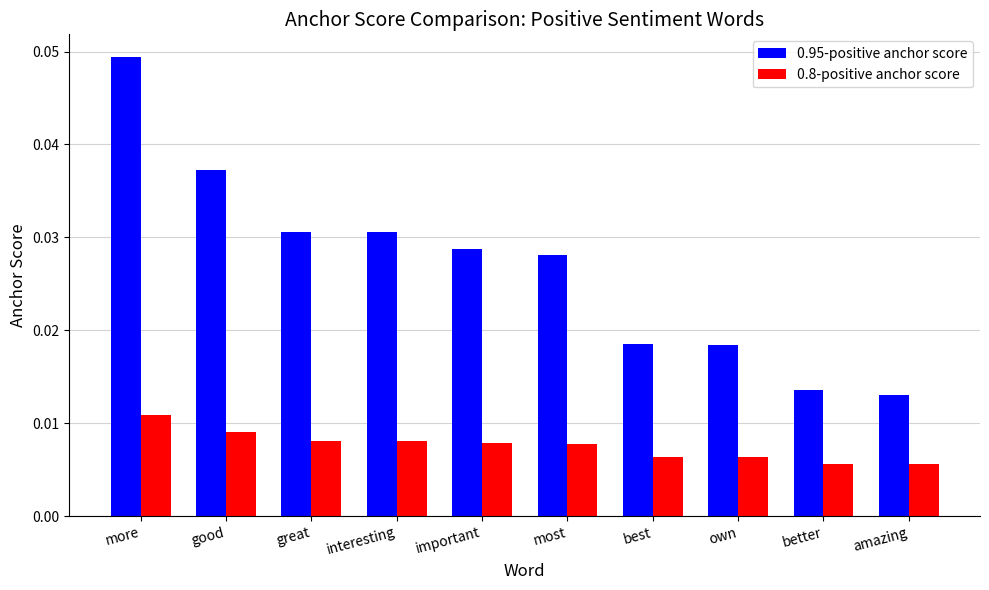

Which category has the highest value in the 0.95-positive anchor score series?

more